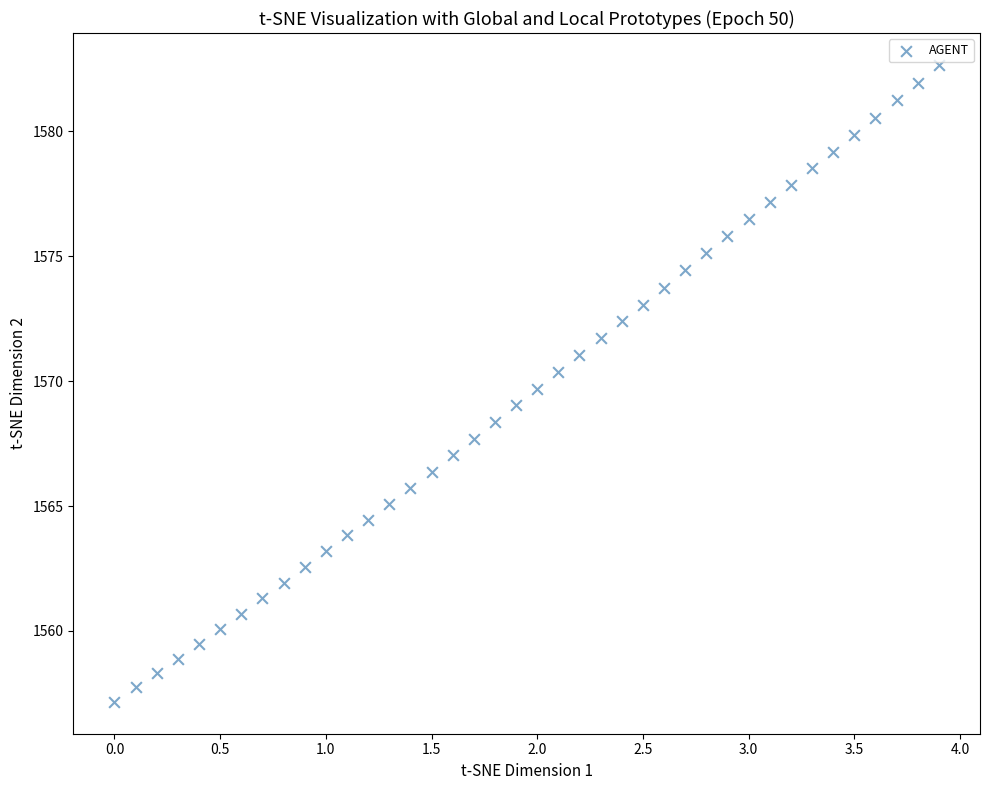

What is the range of Y values (max minus min)?

25.5